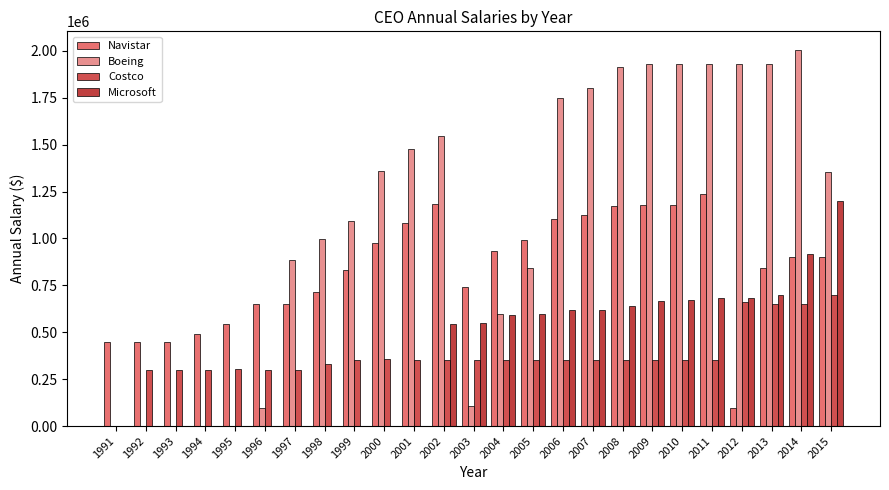

Reading left to right, list all the values displayed in this chart.

Navistar: 1991=450000	1992=450000	1993=450000	1994=491250	1995=544166	1996=650000	1997=650000	1998=716667	1999=833333	2000=975000	2001=1083333	2002=1183333	2003=741667	2004=933333	2005=993333	2006=1104167	2007=1125000	2008=1170833	2009=1180000	2010=1180000	2011=1238333	2012=94203	2013=843182	2014=900000	2015=900000
Boeing: 1991=0	1992=0	1993=0	1994=0	1995=0	1996=94829	1997=884675	1998=998896	1999=1093079	2000=1359231	2001=1479231	2002=1547308	2003=109615	2004=596154	2005=841346	2006=1750000	2007=1800077	2008=1915288	2009=1930000	2010=1930000	2011=1930000	2012=1930000	2013=1930000	2014=2004231	2015=1354269
Costco: 1991=0	1992=300000	1993=300000	1994=300000	1995=305769	1996=300000	1997=300000	1998=332692	1999=350000	2000=356731	2001=350000	2002=350000	2003=350000	2004=350000	2005=350000	2006=350000	2007=350000	2008=350000	2009=350000	2010=350000	2011=350000	2012=662500	2013=650000	2014=650000	2015=699810
Microsoft: 1991=0	1992=0	1993=0	1994=0	1995=0	1996=0	1997=0	1998=0	1999=0	2000=0	2001=0	2002=545833	2003=550000	2004=591667	2005=600000	2006=616667	2007=620000	2008=640833	2009=665833	2010=670000	2011=682500	2012=685000	2013=697500	2014=918917	2015=1200000